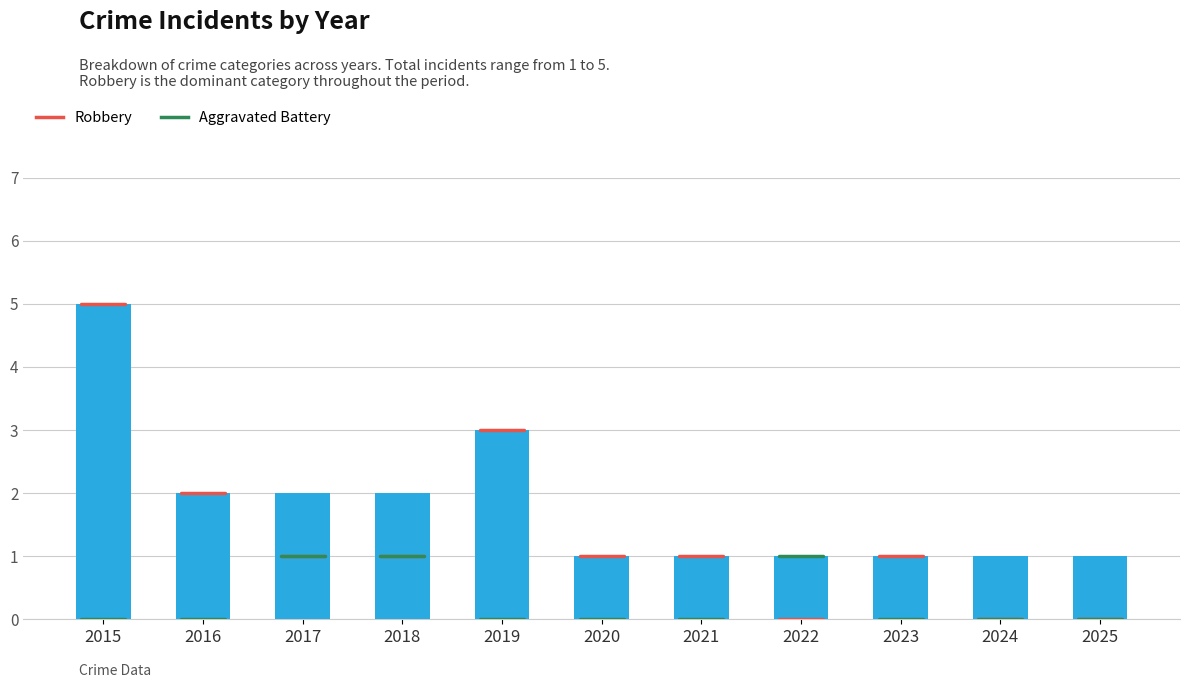

Which label corresponds to the largest value in the chart?

2015